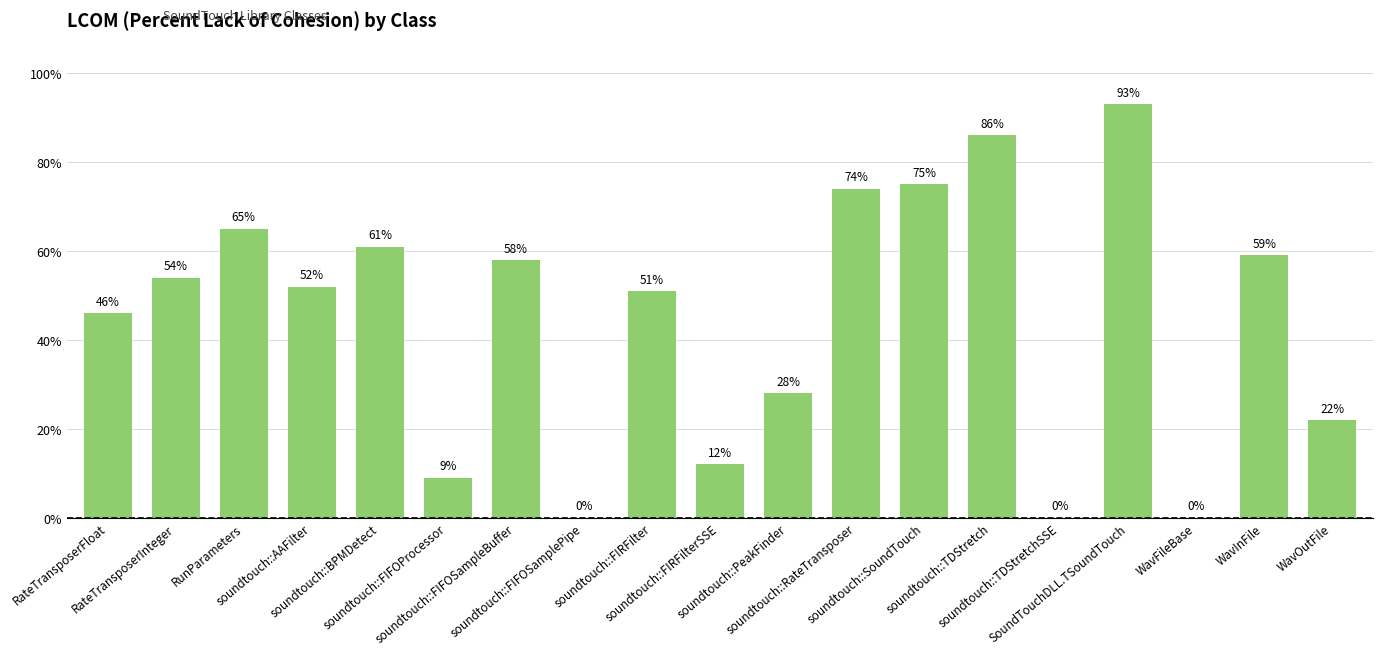

Reading right to left, transcribe all the data shown in this chart.

22	59	0	93	0	86	75	74	28	12	51	0	58	9	61	52	65	54	46